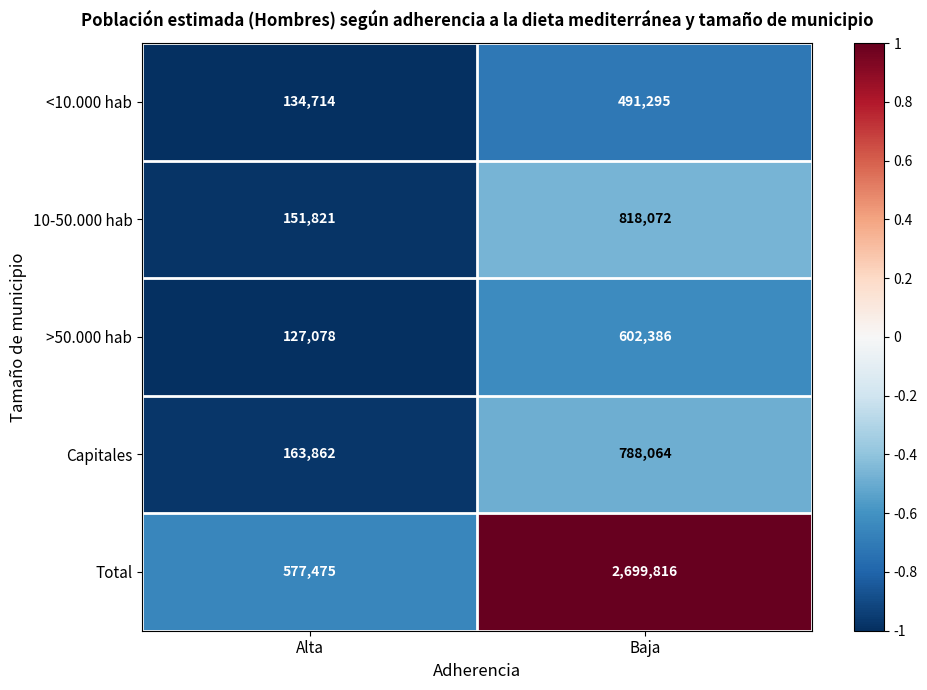

What is the difference between the maximum and minimum values in the >50.000 hab series?

475308